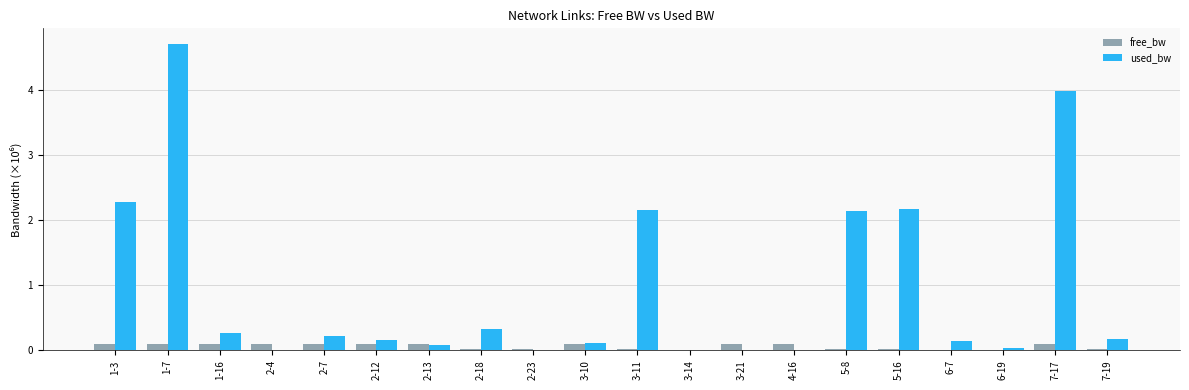

The value of used_bw at 4-16 is 0.0. True or false?

True